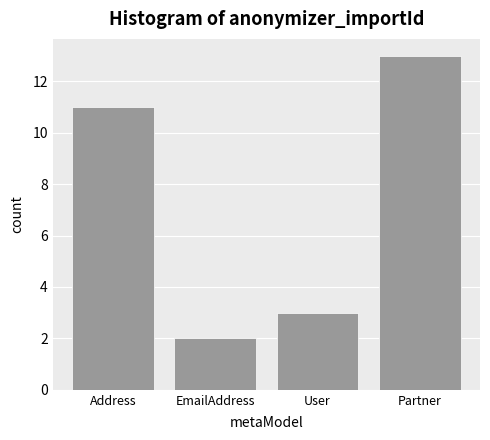

Reading left to right, extract all data points from this chart.

11	2	3	13